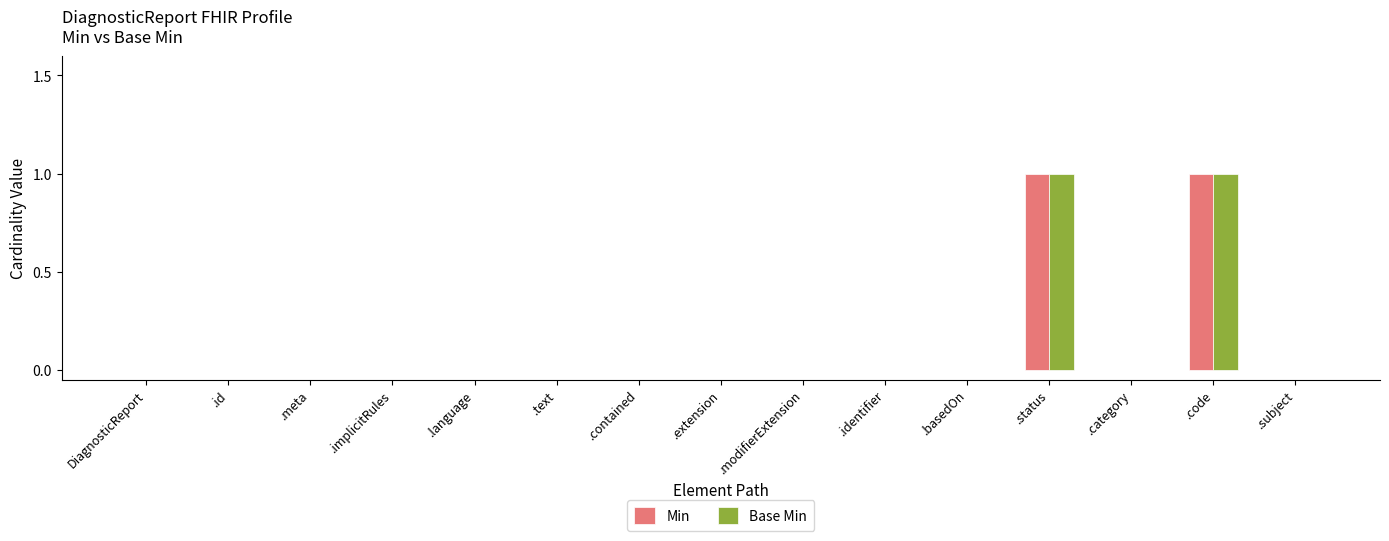

True or false: Base Min has a value of 1 at .code.

True